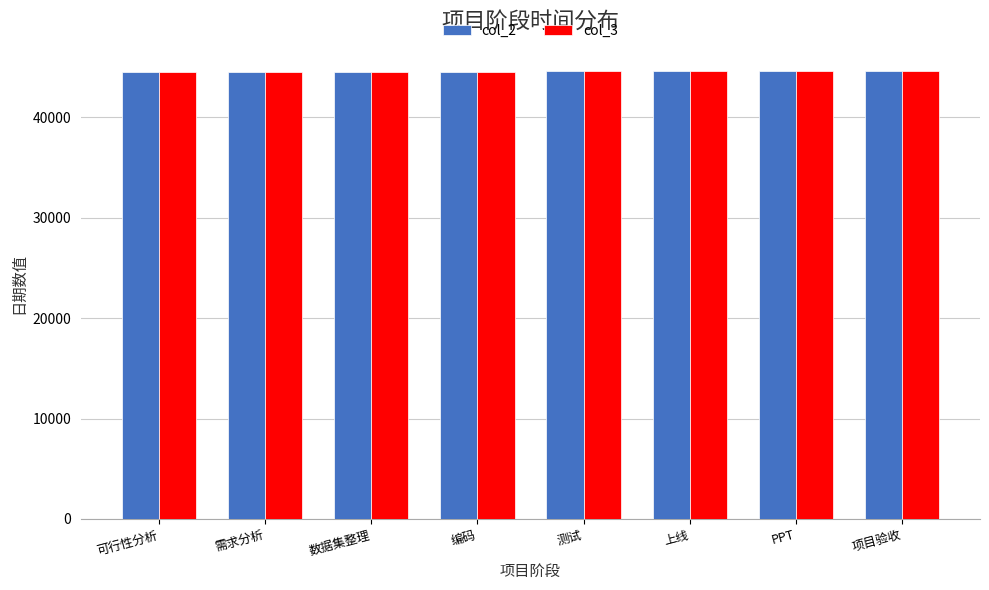

How many col_3 values are between 44521 and 44561?

6